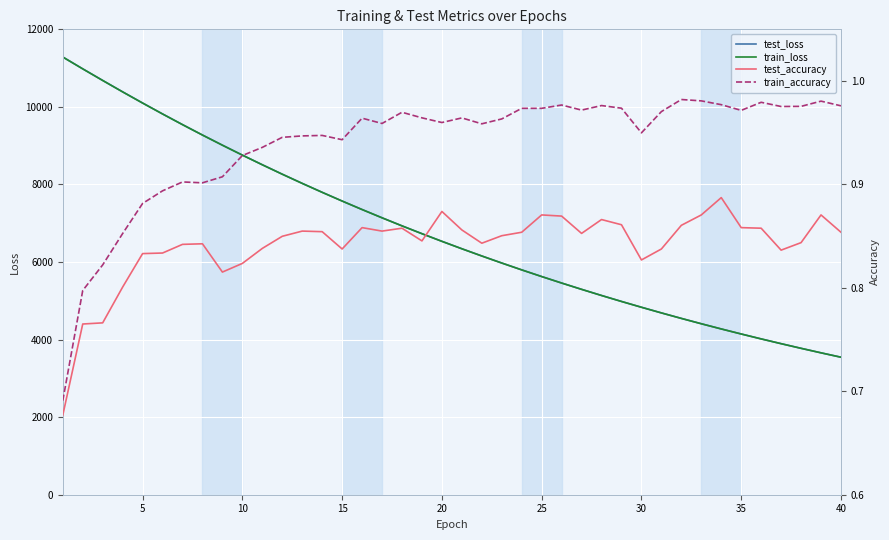

True or false: train_accuracy and test_loss intersect in this chart.

False